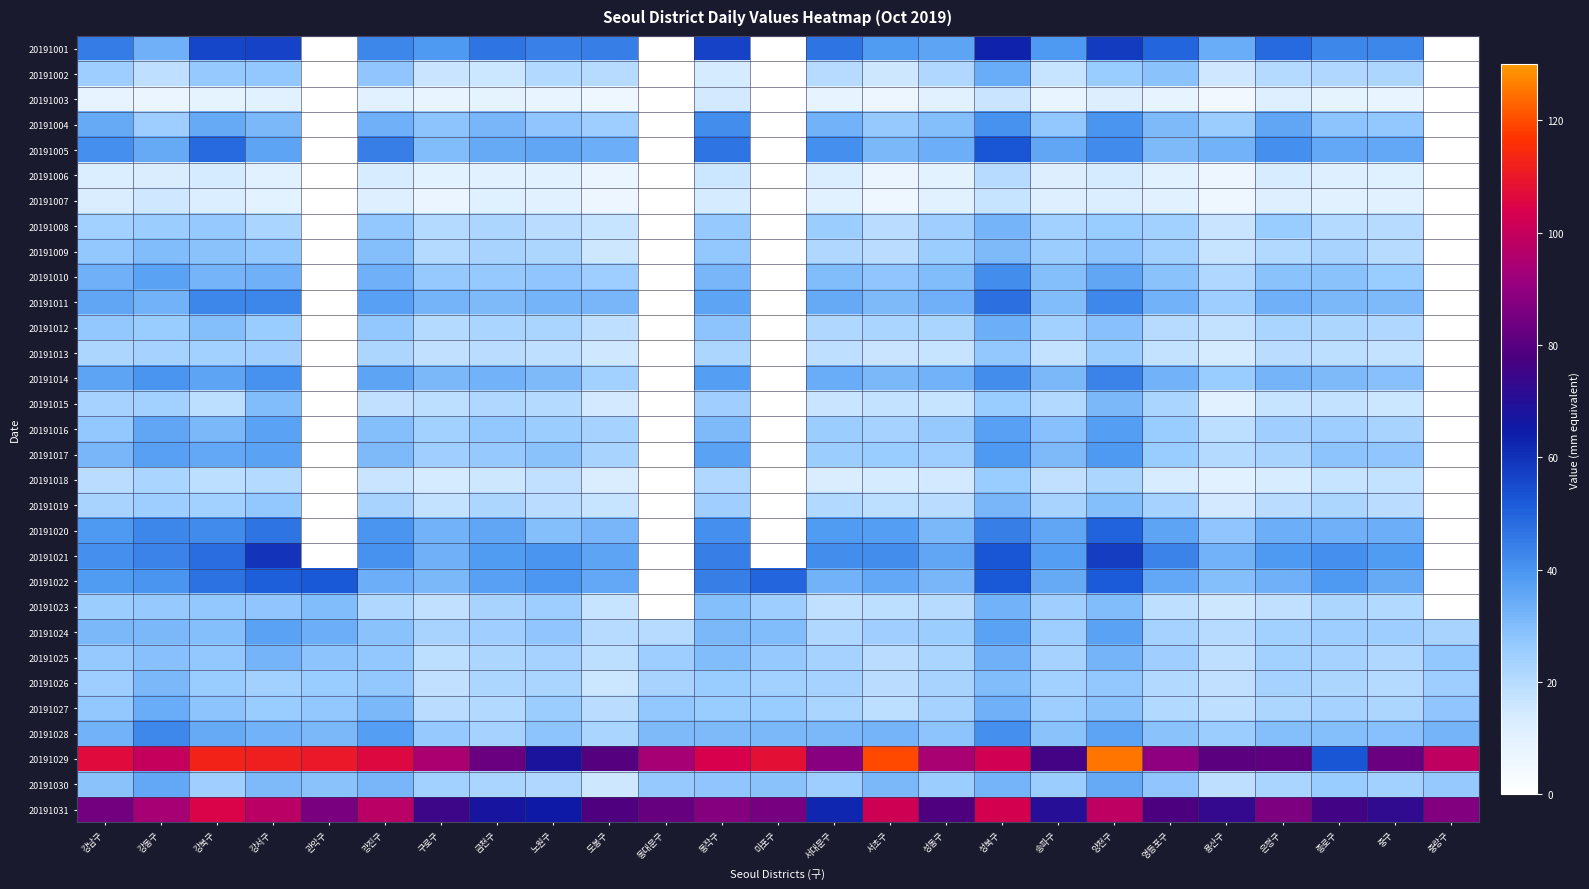

What is the total value across all series at 서초구?

899.4